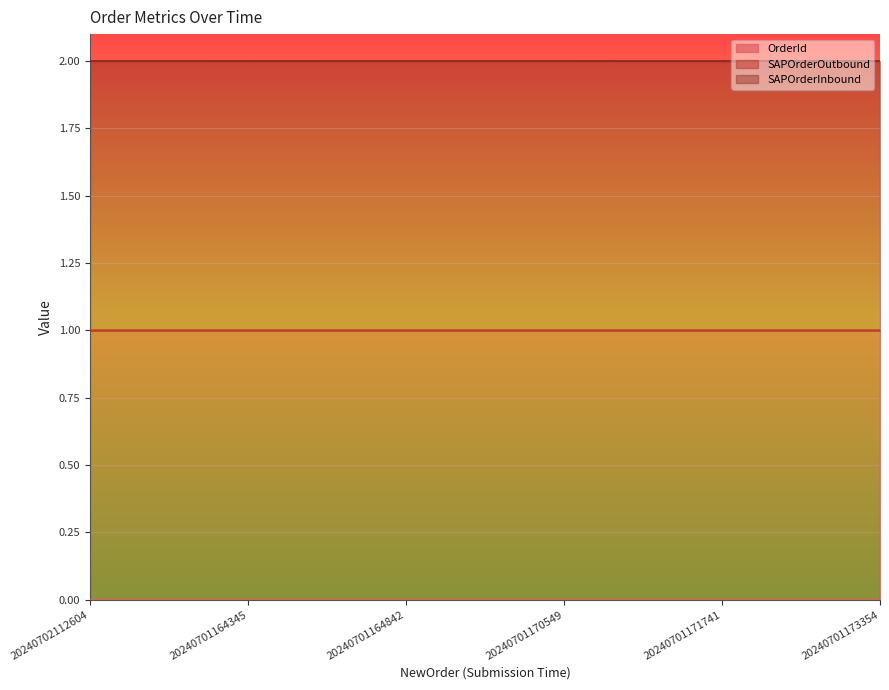

How many positive values does the OrderId series have?

5